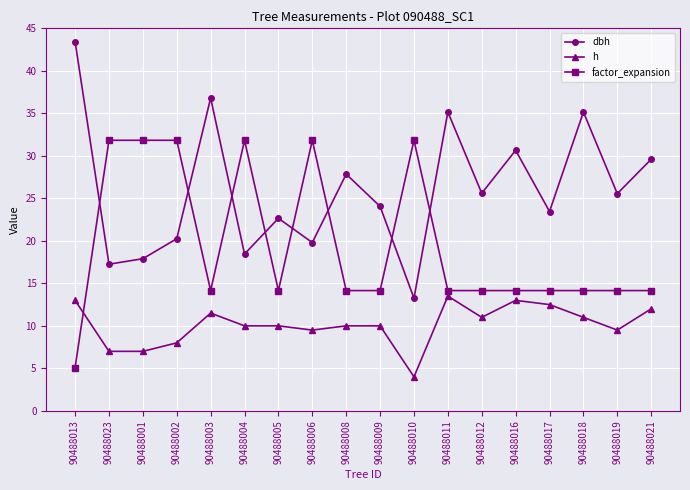

Which series changed the most between 90488005 and 90488006?

factor_expansion